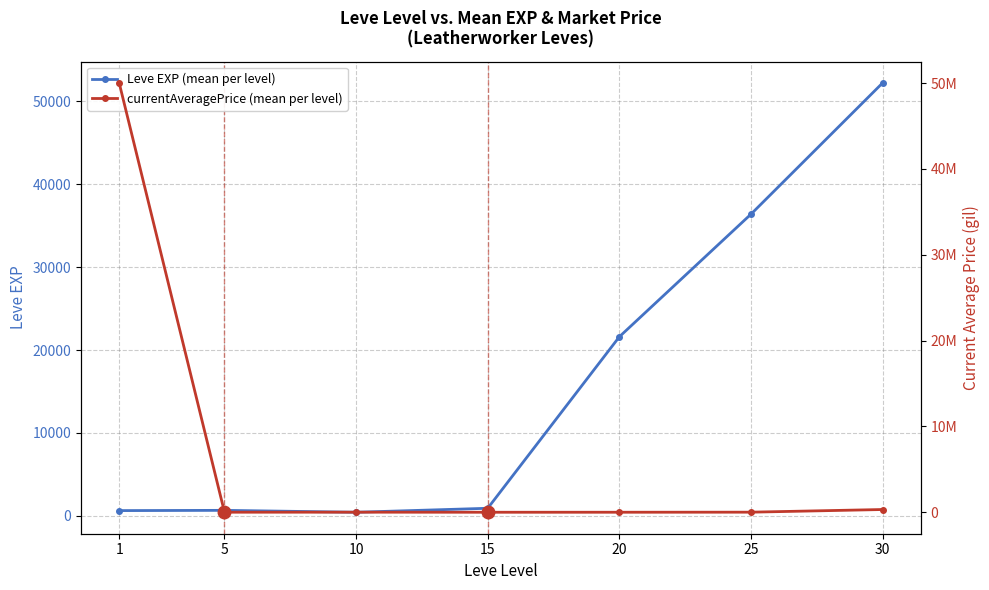

Which has a higher value, 30 or 5?

30